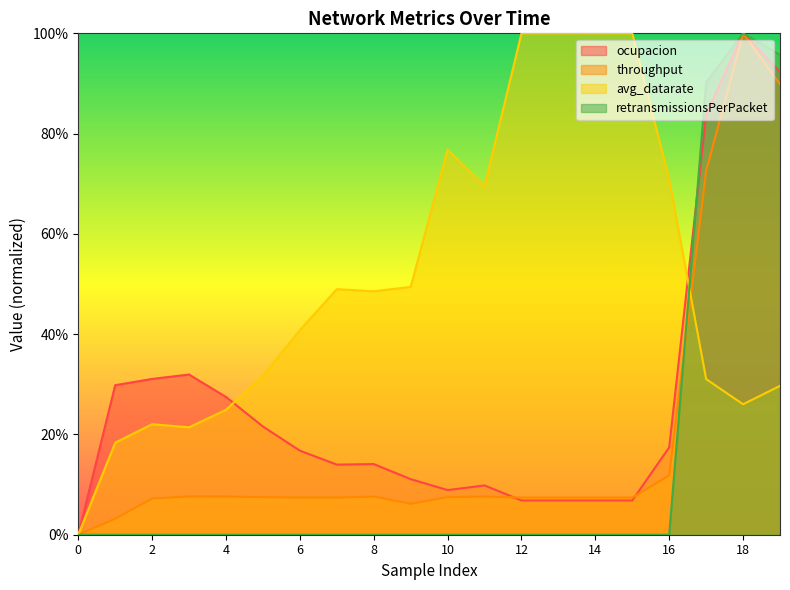

Which series has the largest total across all categories?

avg_datarate